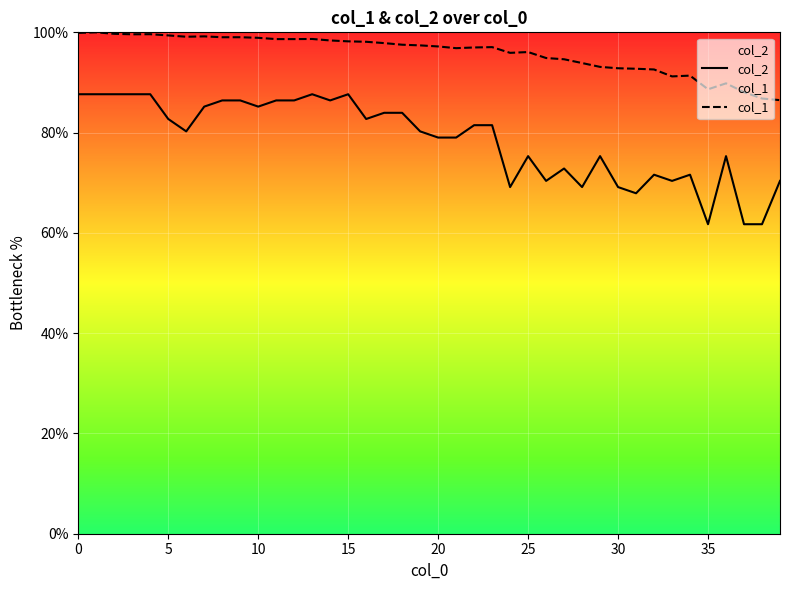

Reading left to right, transcribe all the data shown in this chart.

col_2: 87.7	87.7	87.7	87.7	87.7	82.7	80.2	85.2	86.4	86.4	85.2	86.4	86.4	87.7	86.4	87.7	82.7	84.0	84.0	80.2	79.0	79.0	81.5	81.5	69.1	75.3	70.4	72.8	69.1	75.3	69.1	67.9	71.6	70.4	71.6	61.7	75.3	61.7	61.7	70.4
col_1: 99.9	100.0	99.7	99.6	99.6	99.4	99.1	99.2	99.0	99.0	98.9	98.7	98.7	98.7	98.4	98.2	98.1	97.9	97.5	97.4	97.2	96.8	97.0	97.0	95.9	96.1	94.9	94.6	93.9	93.1	92.8	92.7	92.6	91.2	91.4	88.6	89.8	88.1	86.8	86.5